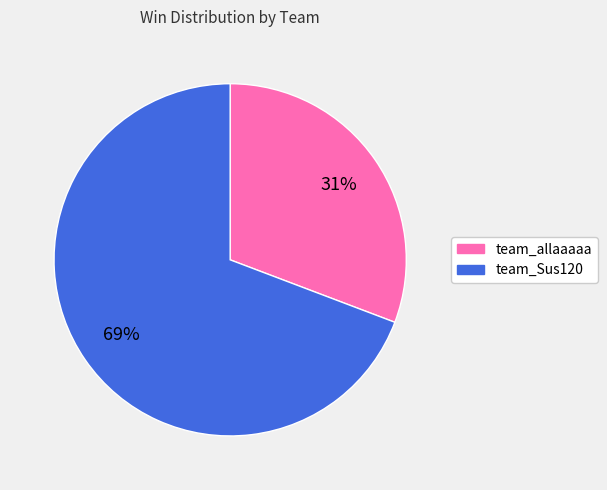

Rank the categories by value from highest to lowest.

team_Sus120, team_allaaaaa